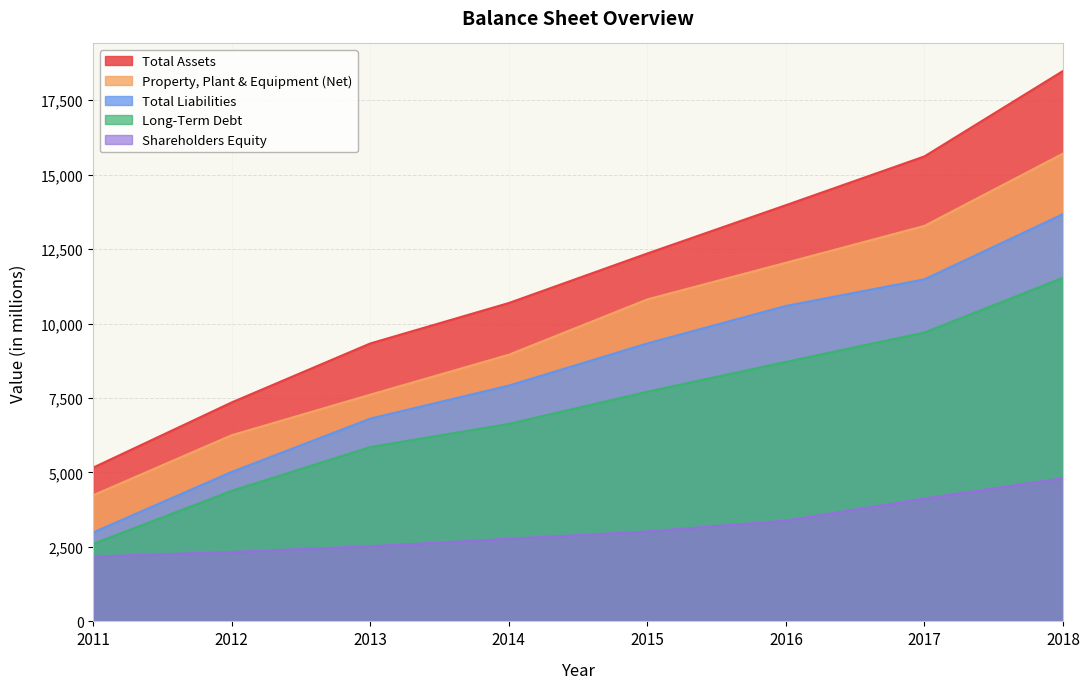

Is it true that Total Assets equals 18482 at 2018?

True